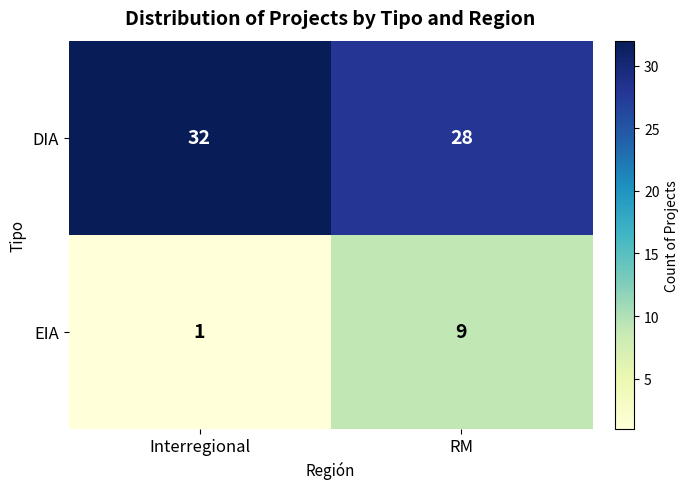

At which category does the chart reach its minimum across all series?

Interregional